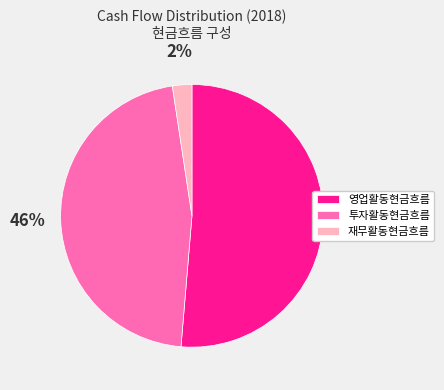

True or false: 재무활동현금흐름 accounts for 33% of the total.

False